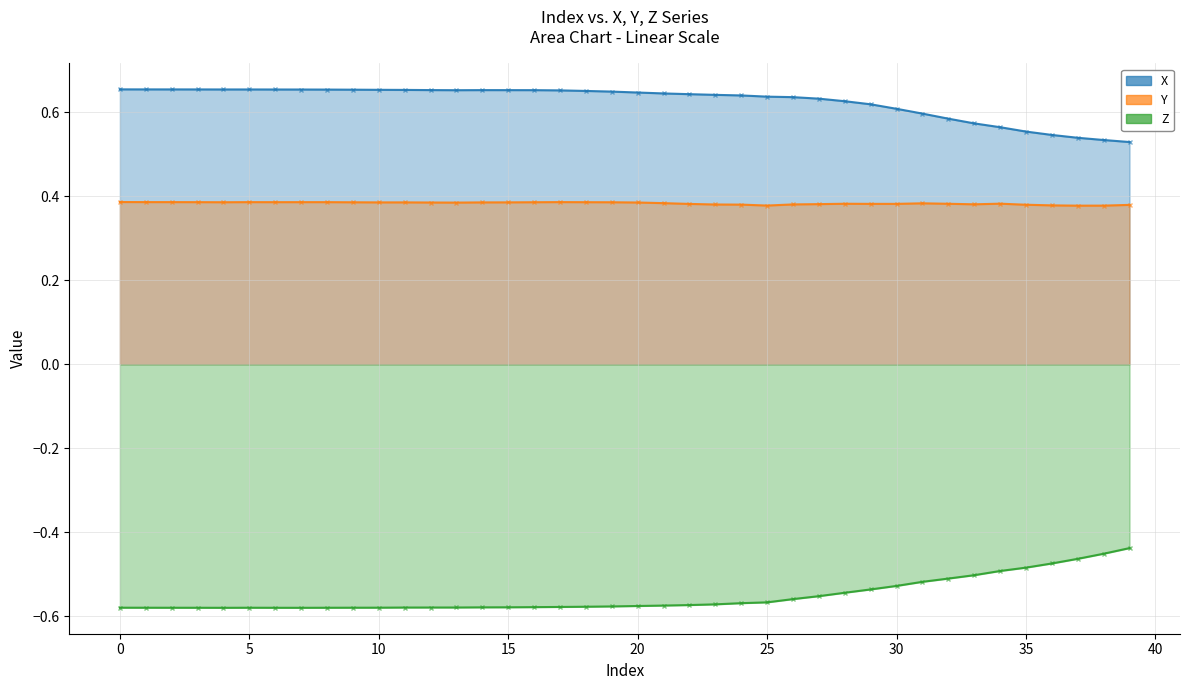

True or false: Z and Y intersect in this chart.

False